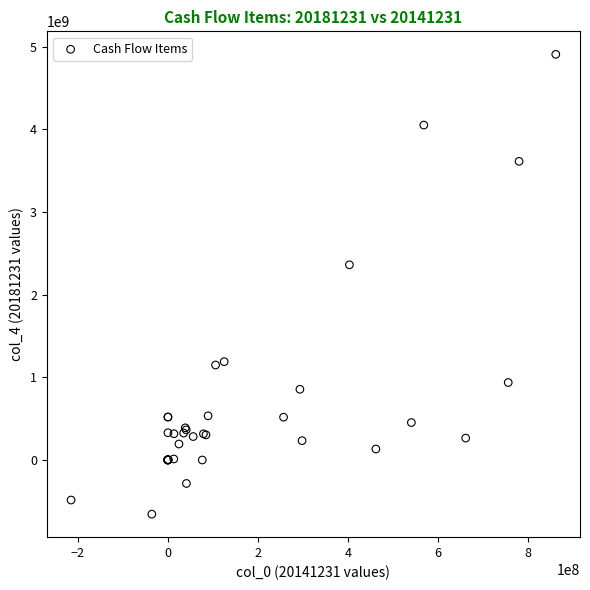

What Y value in the scatter plot is closest to 2126723303?

2362100673.3